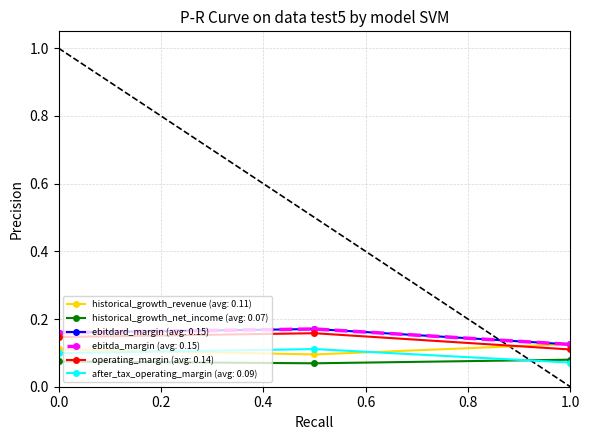

Does the chart have visible grid lines?

Yes